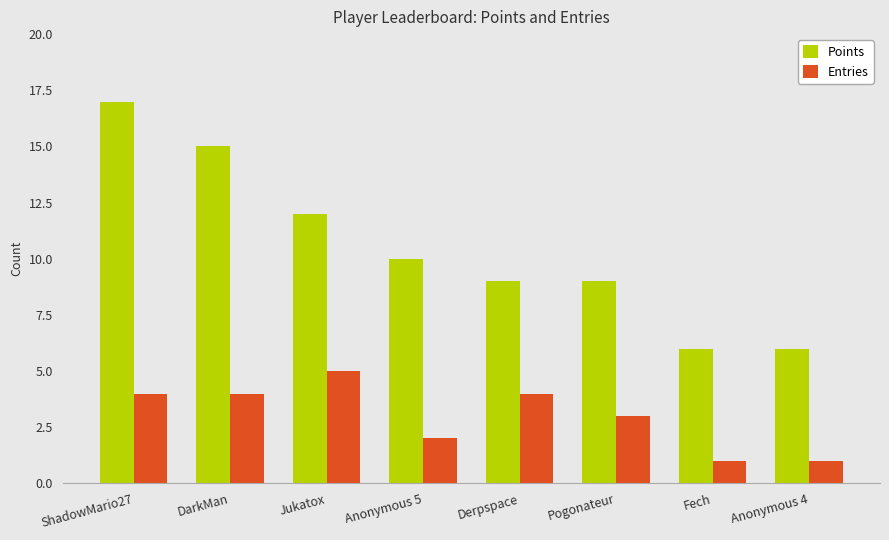

What is the sum of the Points values at Anonymous 4 and Derpspace?

15